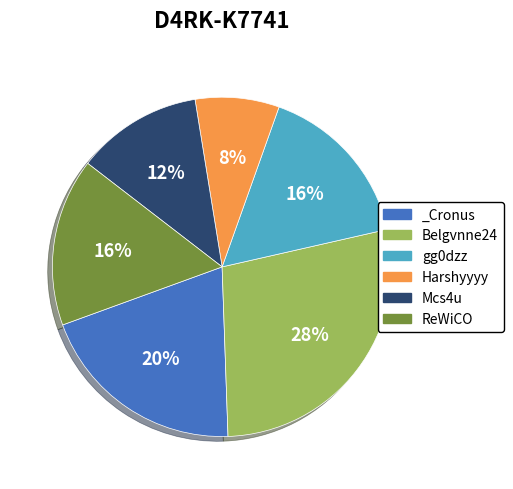

Count the number of slices in the pie.

6